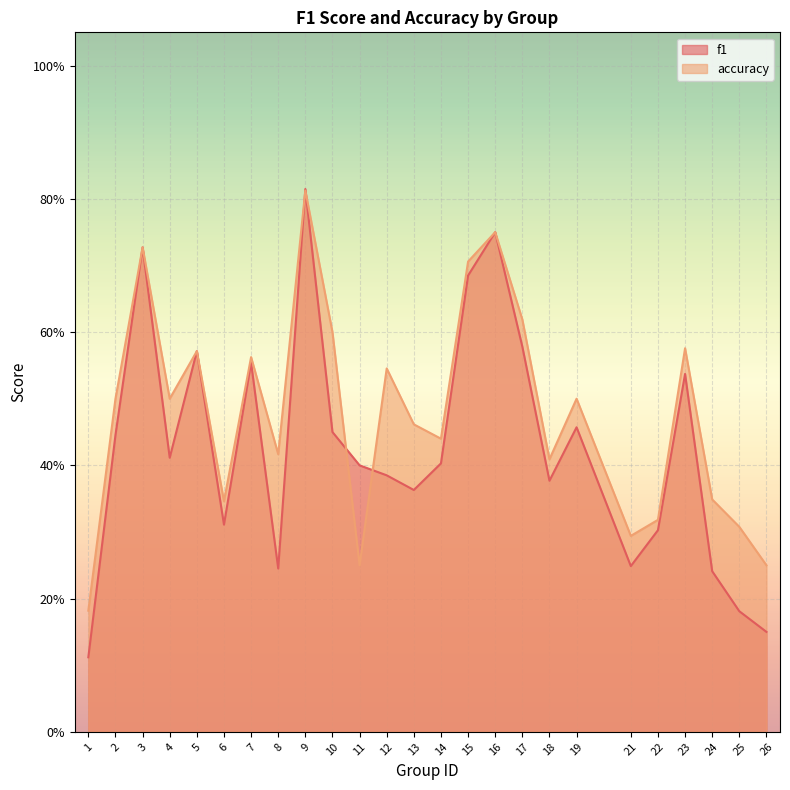

True or false: f1 and accuracy intersect in this chart.

True